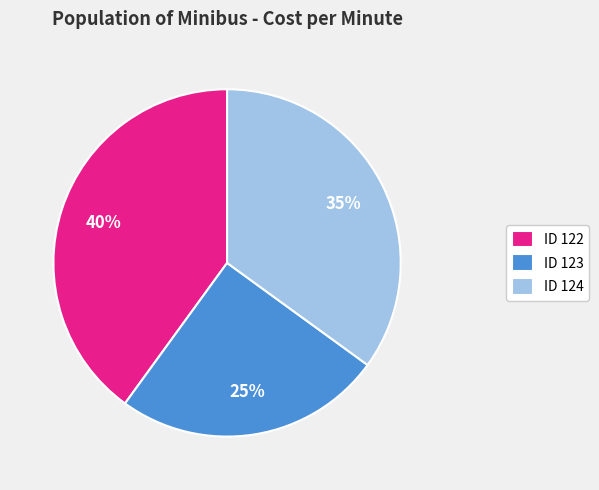

What is the largest slice in the pie chart?

ID 122